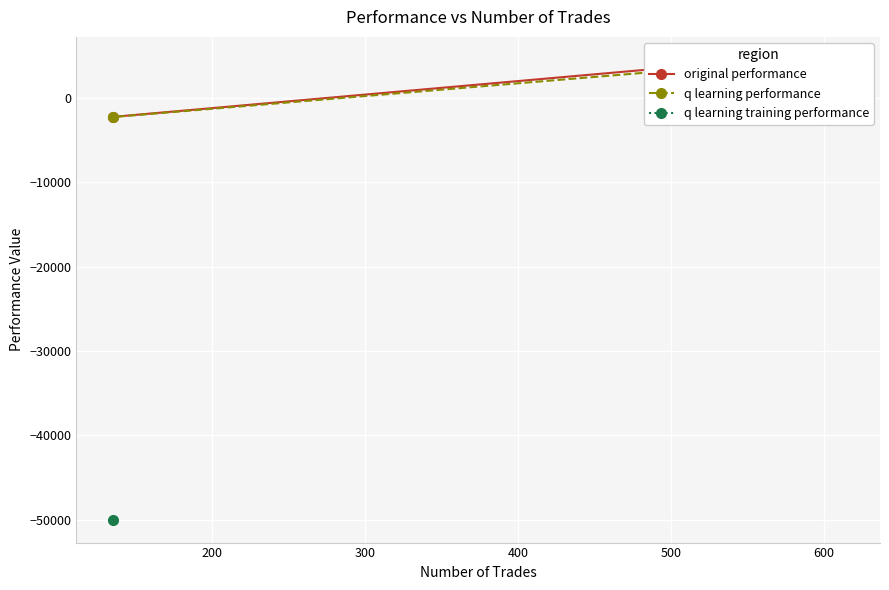

Is the value of q learning performance at 557 greater than the value of original performance at 613?

Yes